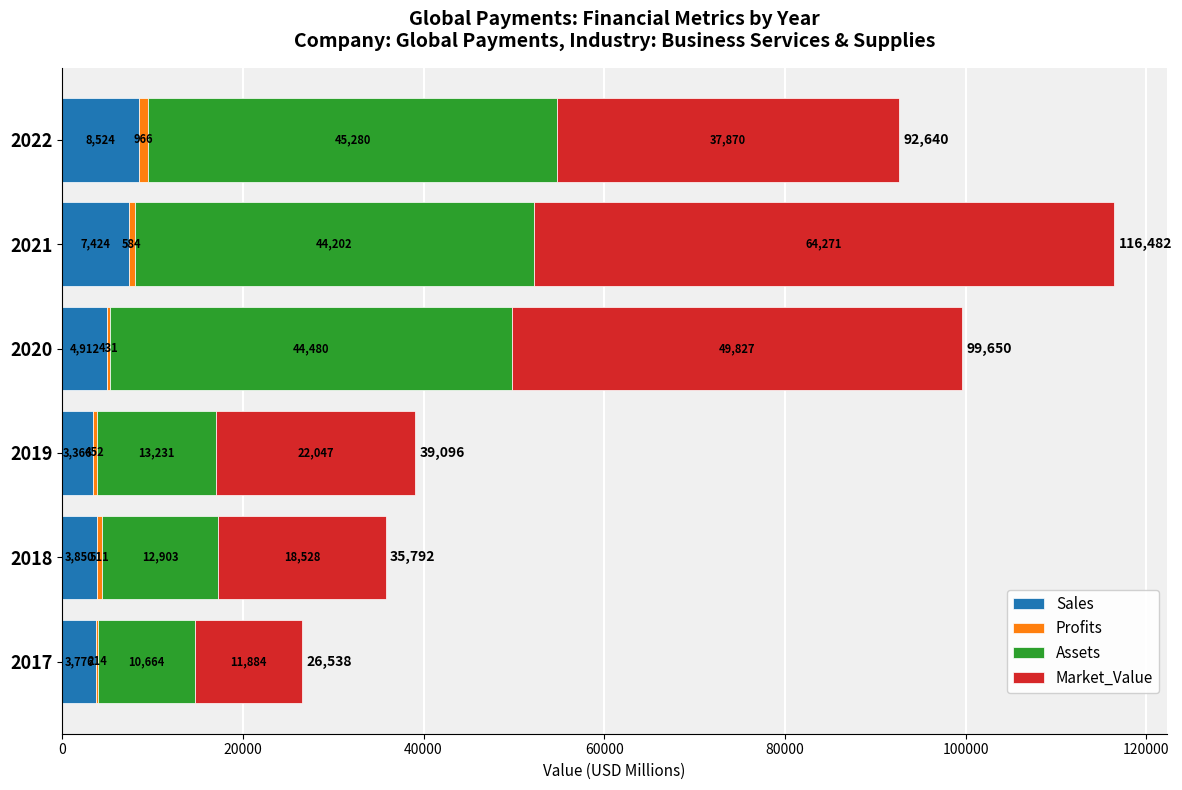

How many data points does each series have?

6